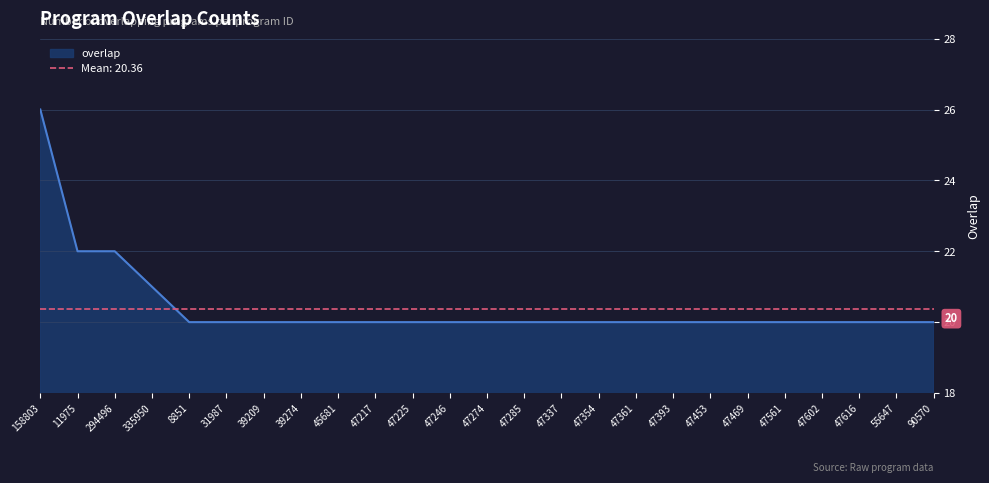

Does the chart have visible grid lines?

Yes